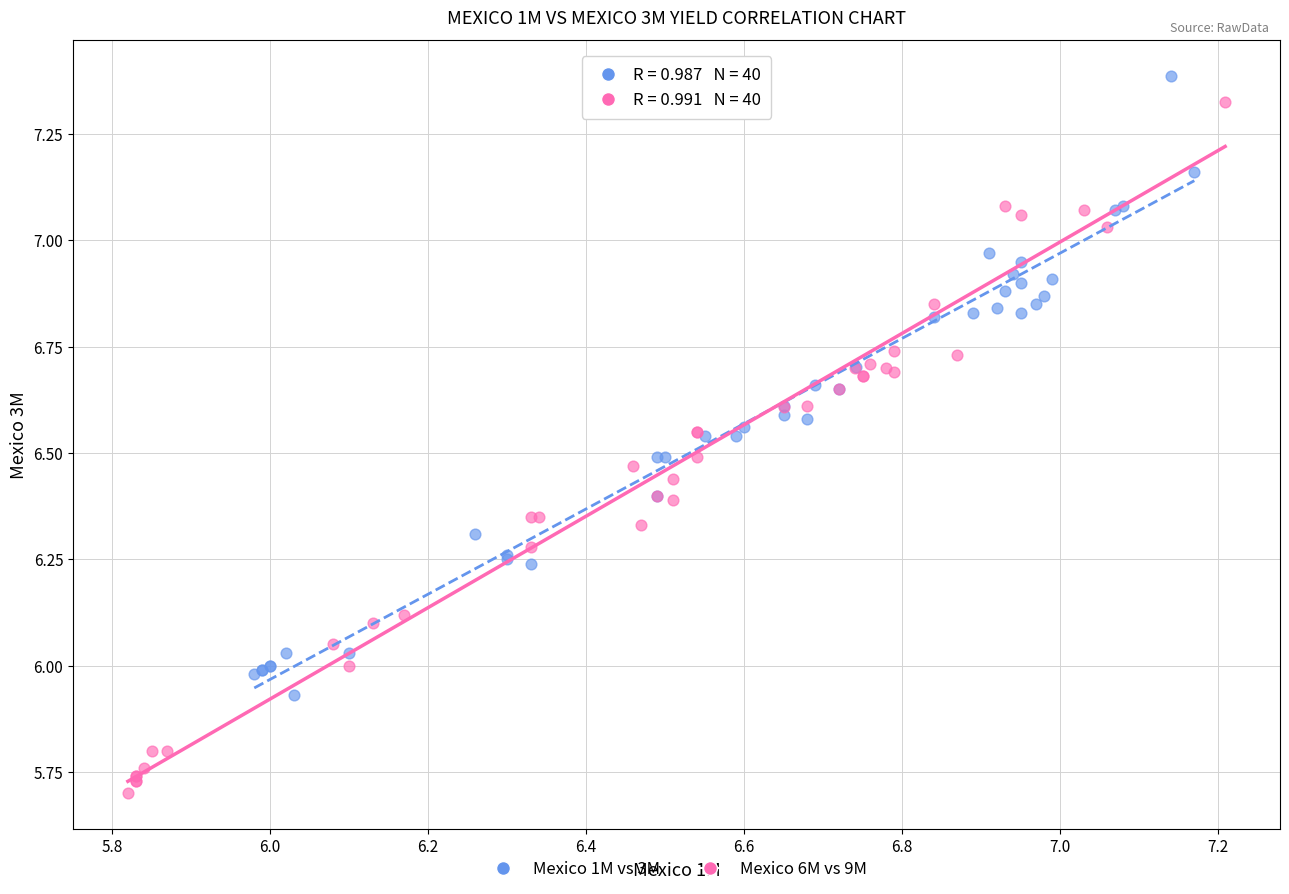

What are all the series names shown in the legend?

Mexico 1M vs 3M, Mexico 6M vs 9M